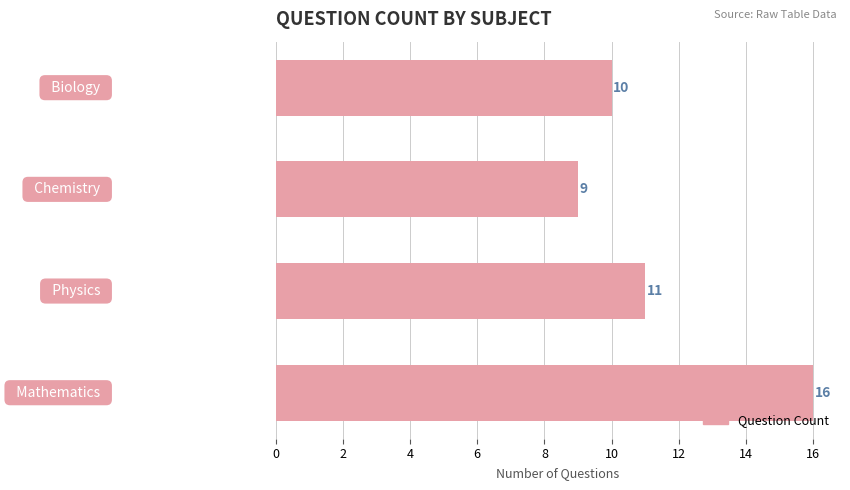

Reading top to bottom, transcribe all the data shown in this chart.

10	9	11	16